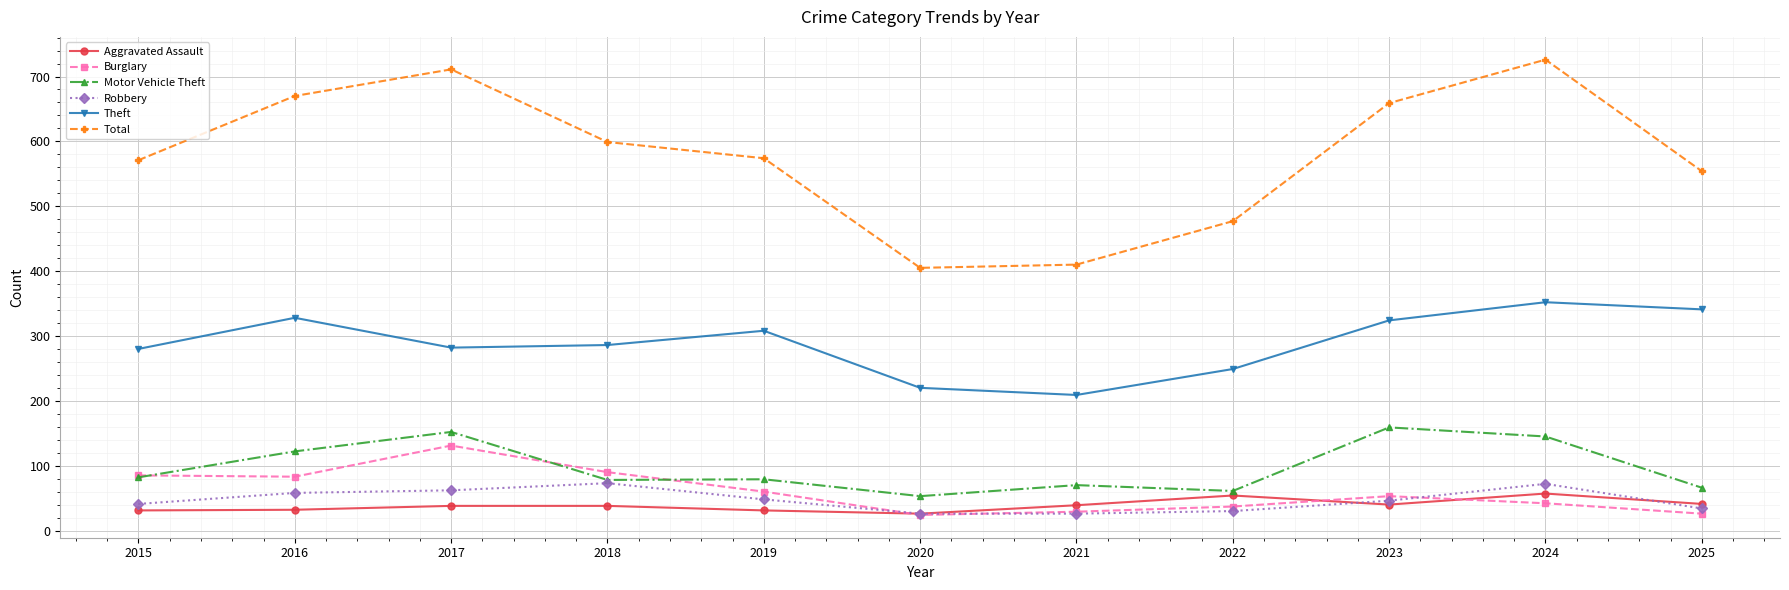

True or false: Burglary and Total cross at least once.

False